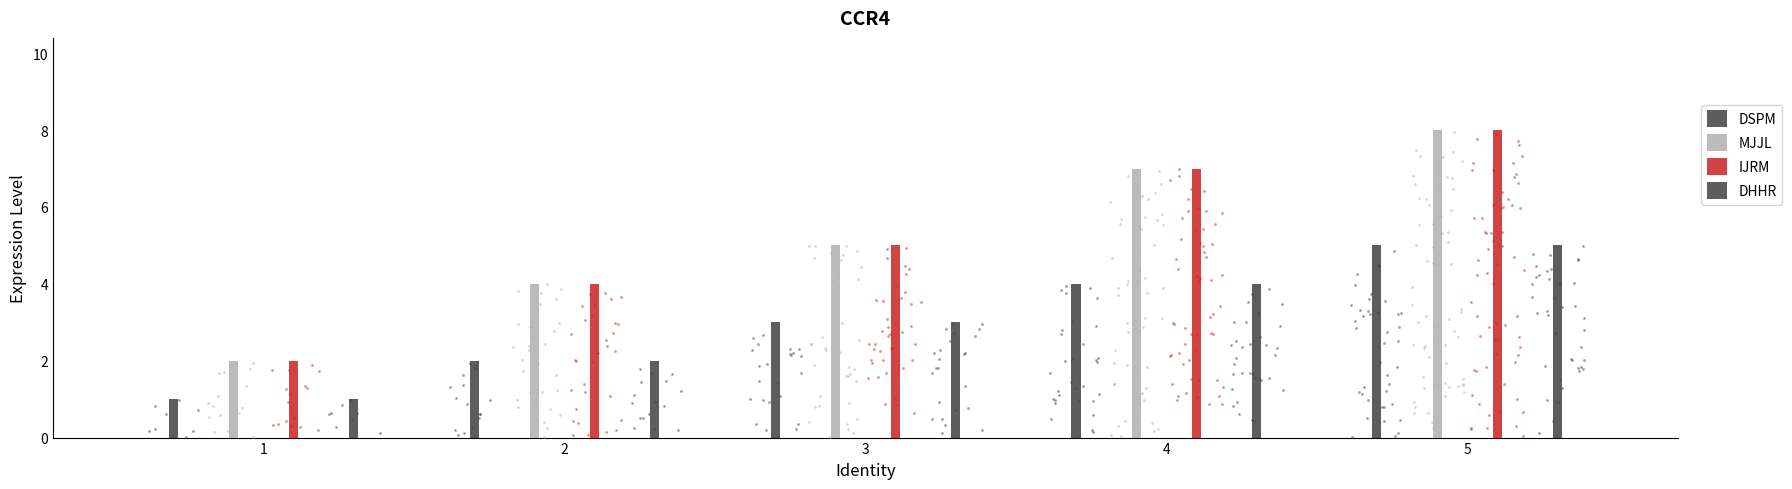

What are all the series names shown in the legend?

DSPM, MJJL, IJRM, DHHR